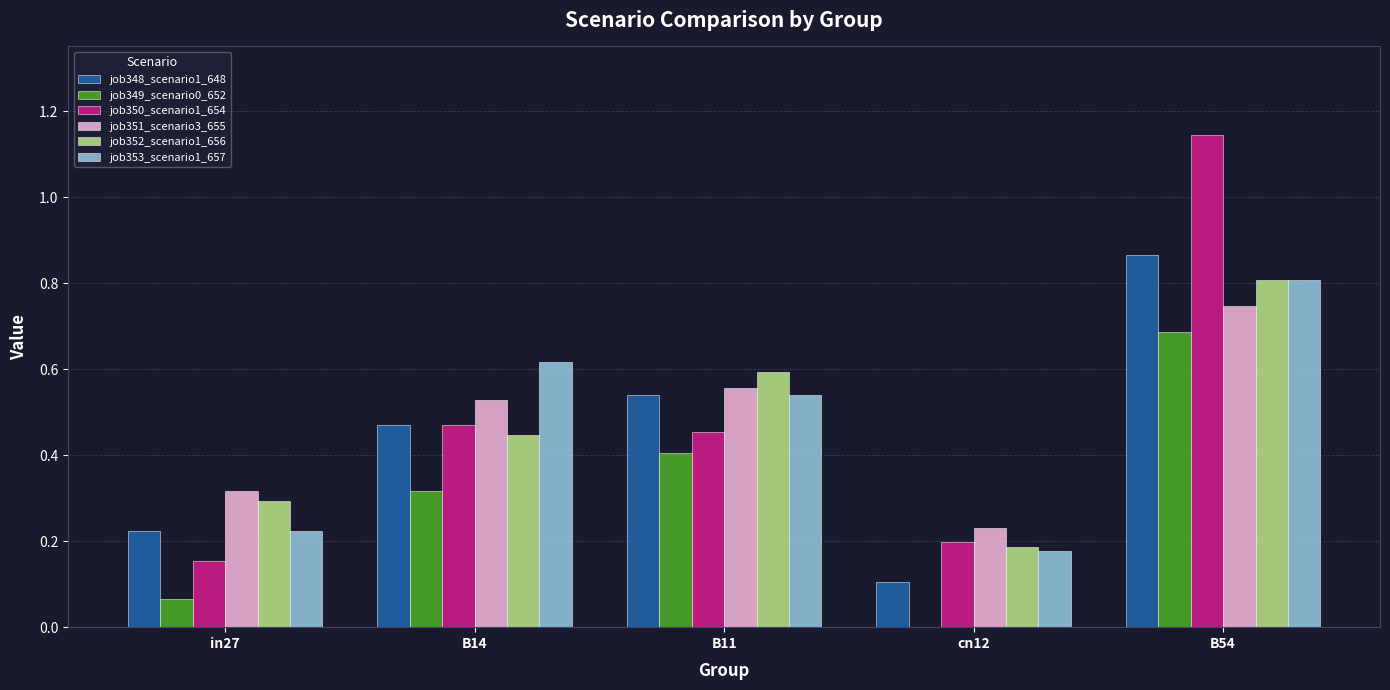

Which category has the highest value in the job352_scenario1_656 series?

B54